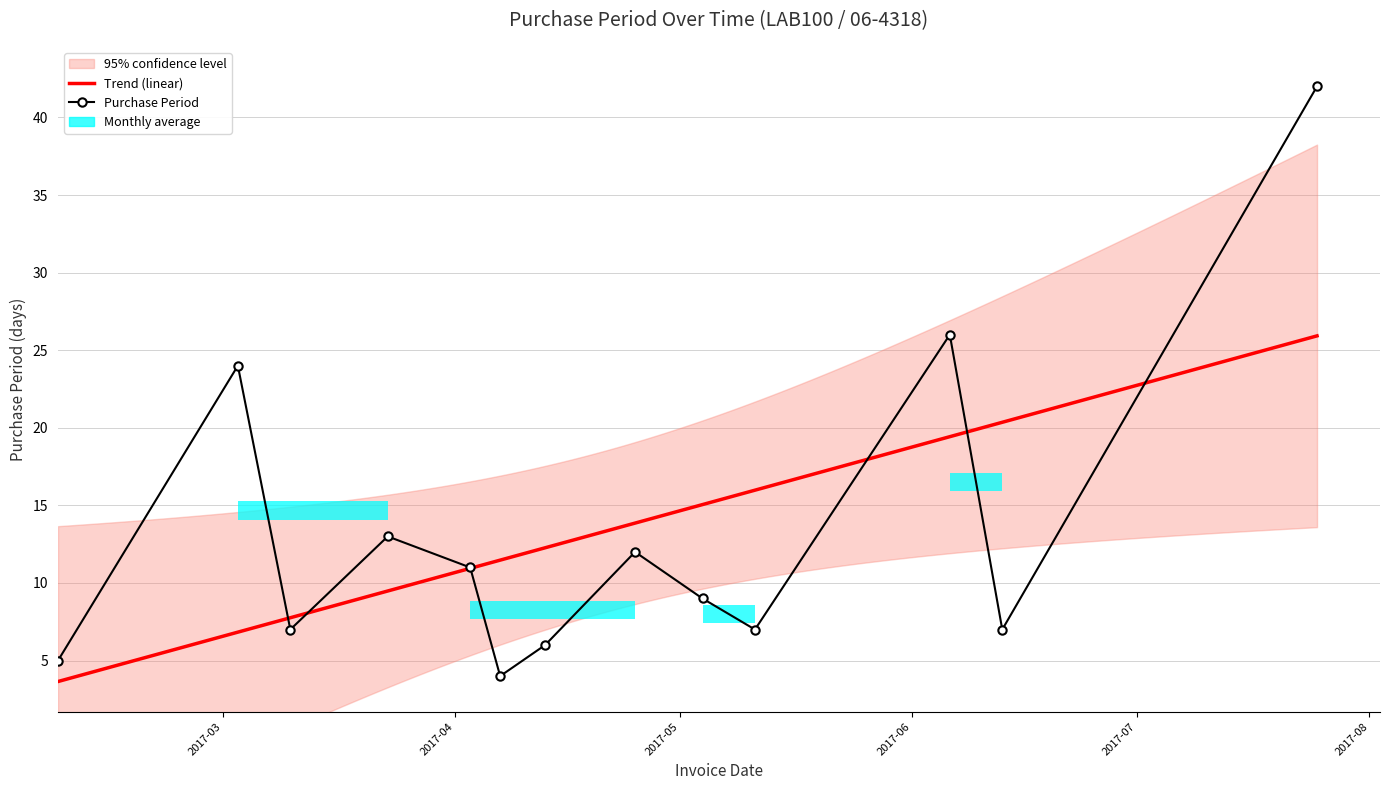

Reading left to right, list all the values displayed in this chart.

5	24	7	13	11	4	6	12	9	7	26	7	42